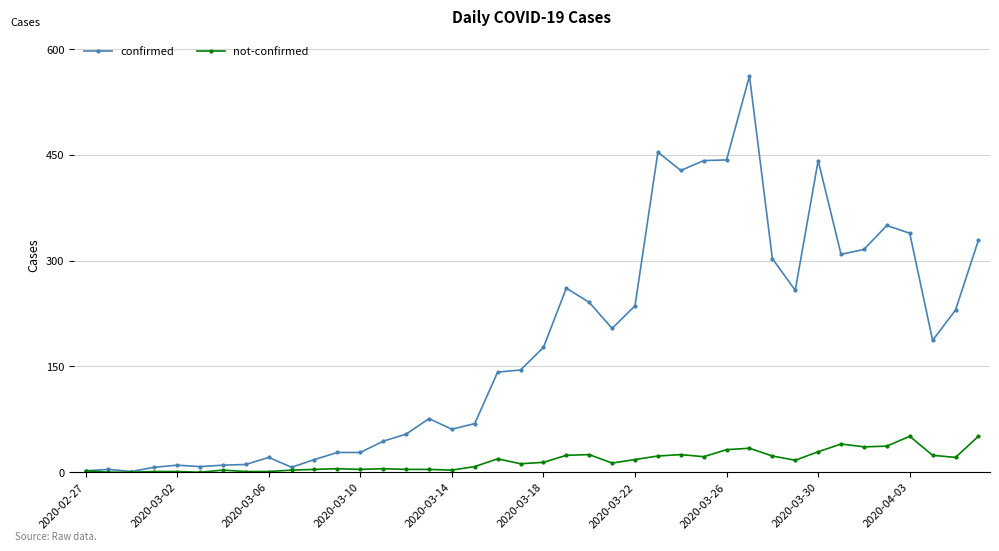

True or false: not-confirmed has more than 2 interior local peaks.

True